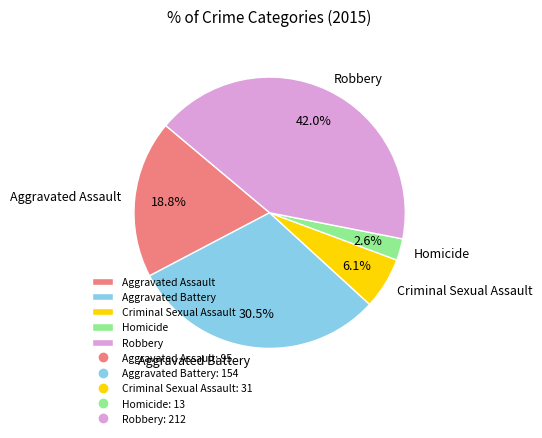

What is the smallest slice in the pie chart?

Homicide